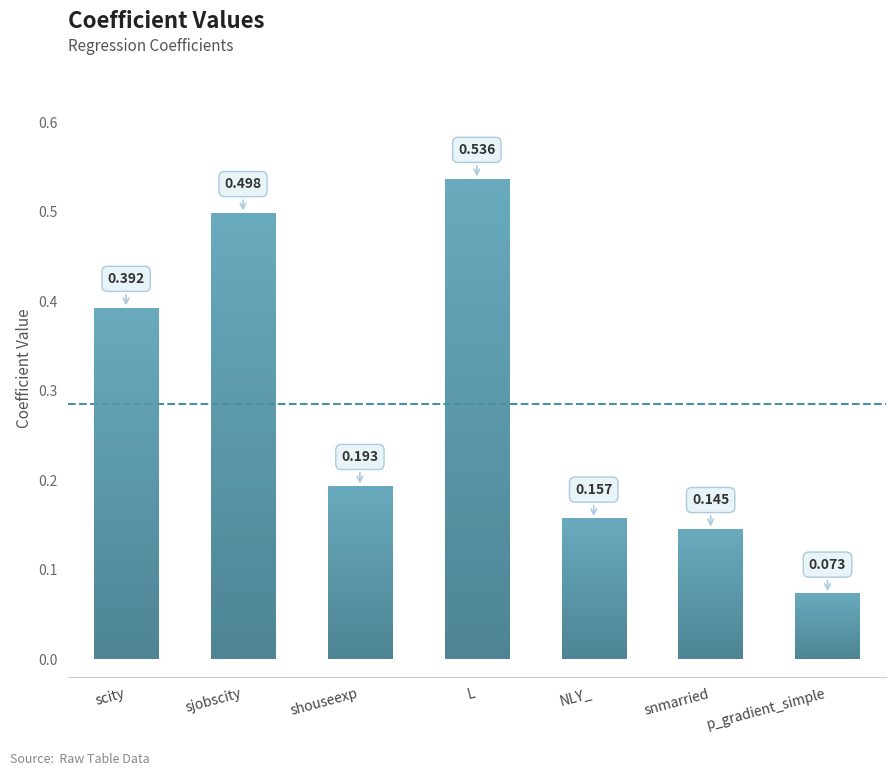

What is the average value?

0.3